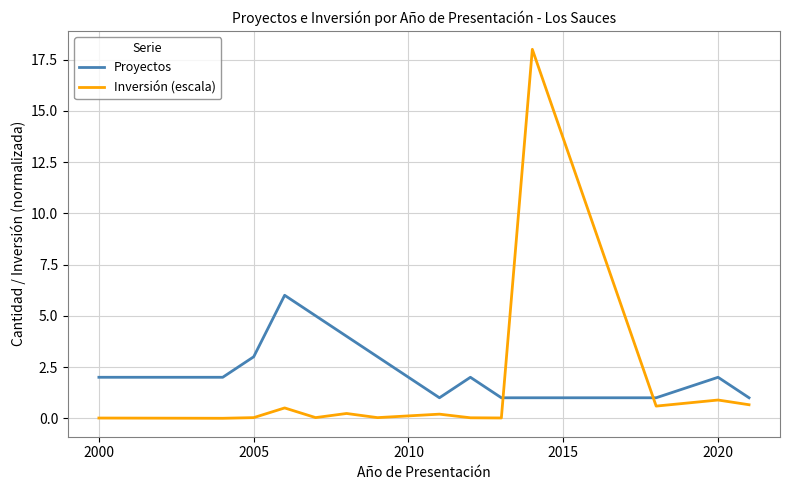

Which series has the largest total across all categories?

Proyectos